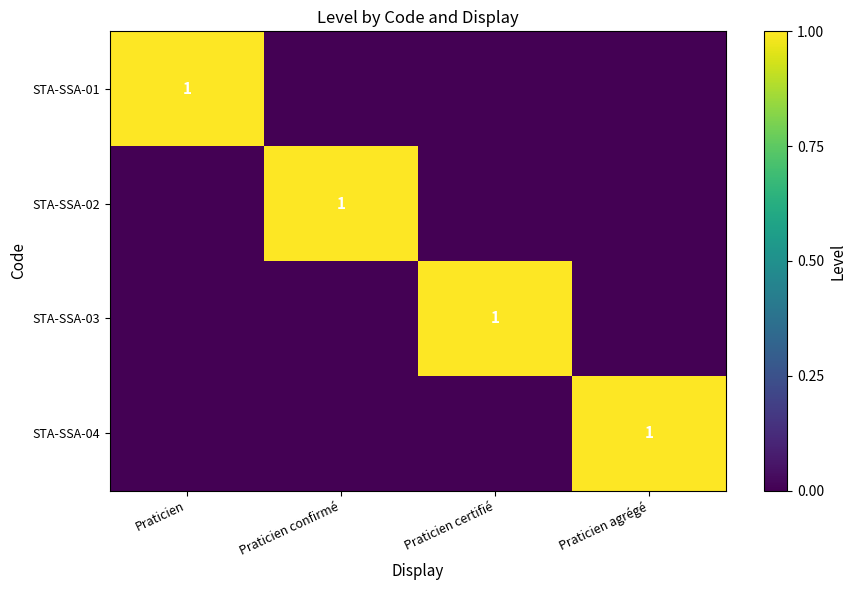

True or false: STA-SSA-04 has a value of 0 at Praticien agrégé.

False